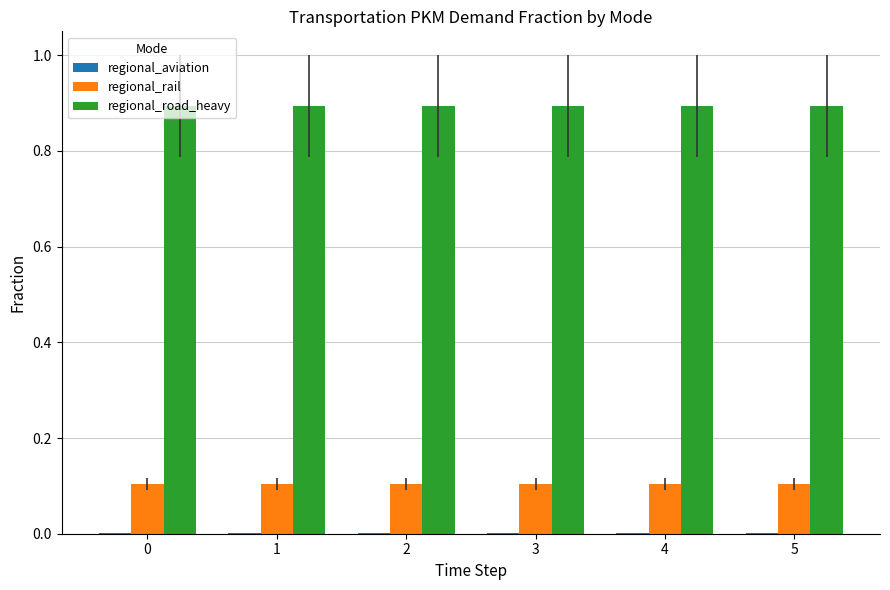

The regional_rail series shows 0.1 at 2. True or false?

True